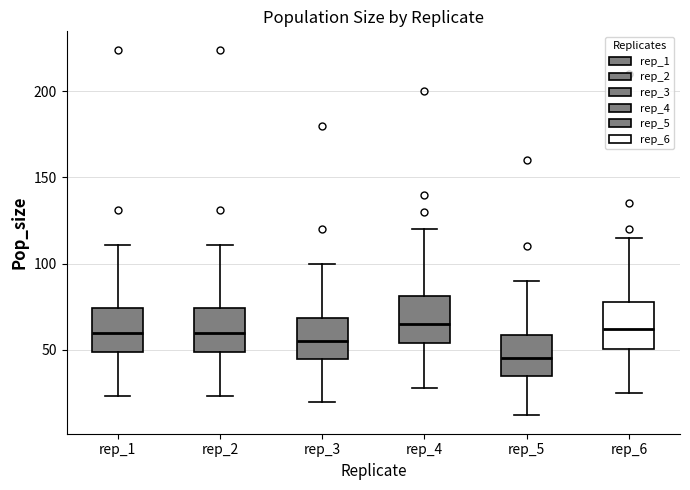

Reading left to right, read every box against the y-axis: the position of its median line, the range the box covers, and the ends of its whiskers. The values are not printed on the chart, so give them approximately, as read against the axis.

rep_1: median 60, box 50 to 75, whiskers 25 to 110
rep_2: median 60, box 50 to 75, whiskers 25 to 110
rep_3: median 55, box 45 to 70, whiskers 20 to 100
rep_4: median 65, box 55 to 80, whiskers 30 to 120
rep_5: median 45, box 35 to 60, whiskers 10 to 90
rep_6: median 60, box 50 to 80, whiskers 25 to 115